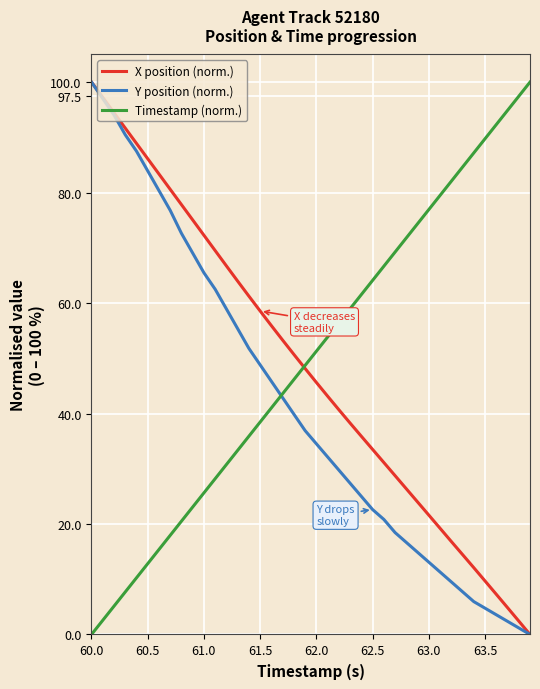

What is the greatest value displayed?

100.0